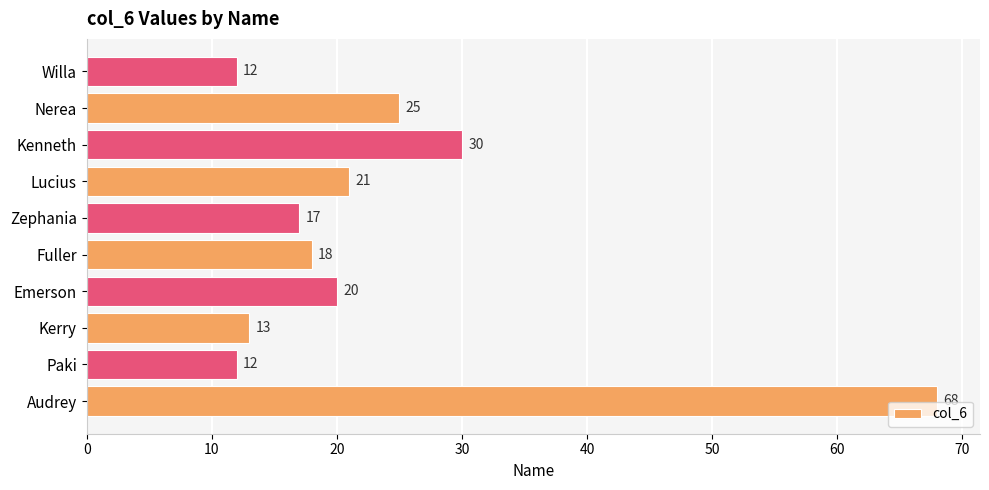

The chart shows a value of 20 at Emerson. True or false?

True